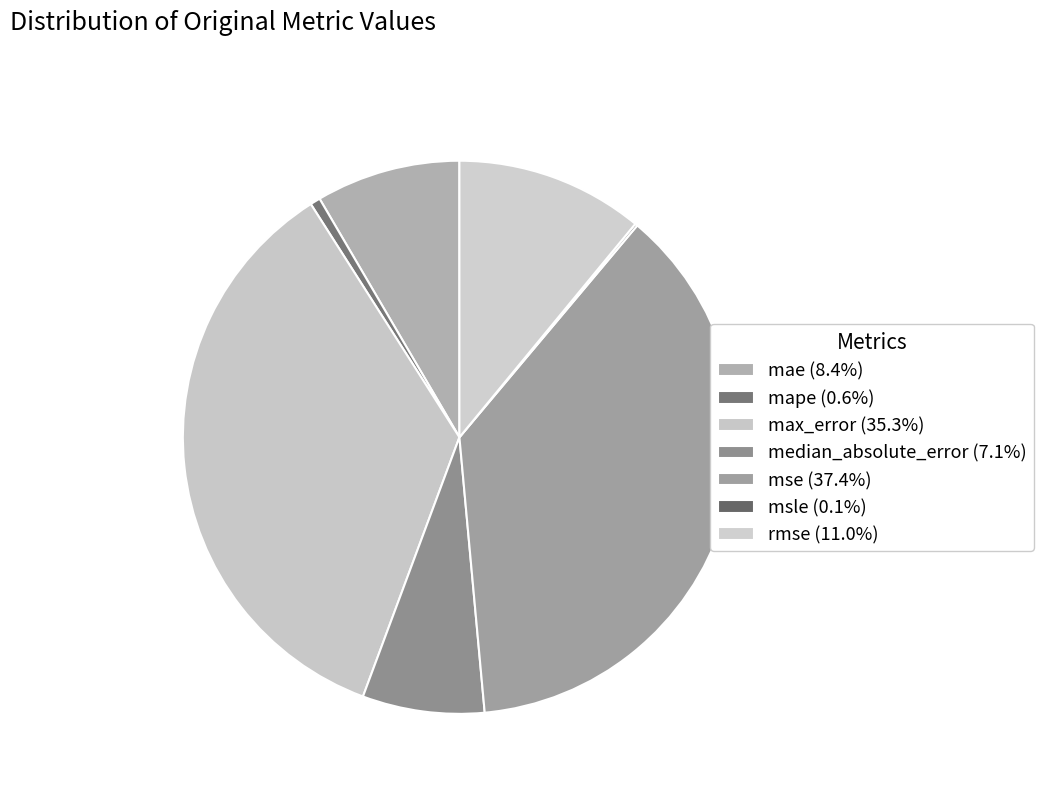

How much of the chart is everything except mae?

91.6%